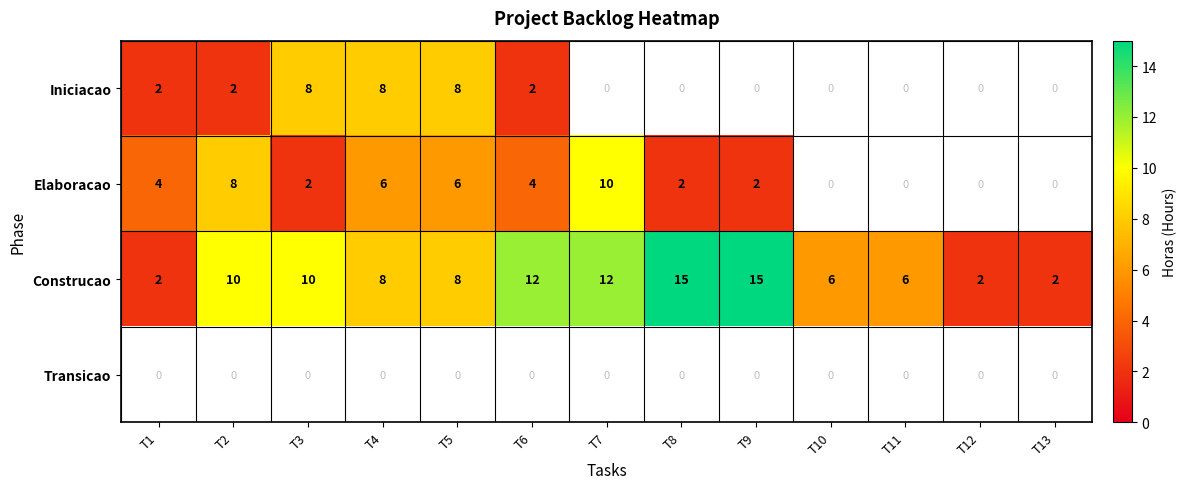

Is it true that Iniciacao equals 2.7 at T2?

False